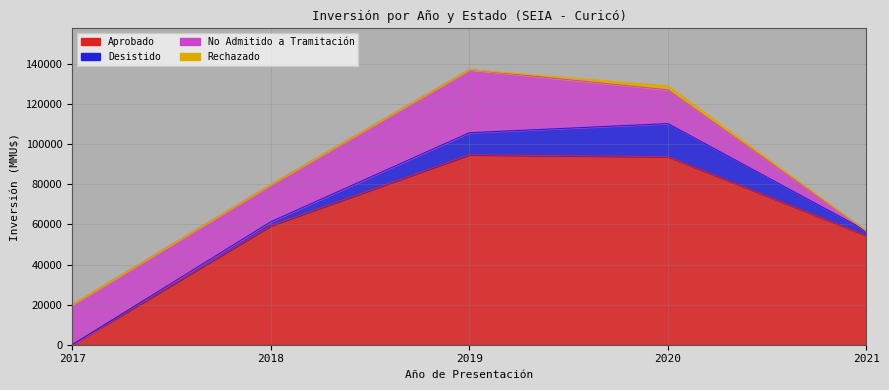

True or false: Aprobado and En Calificación cross at least once.

False